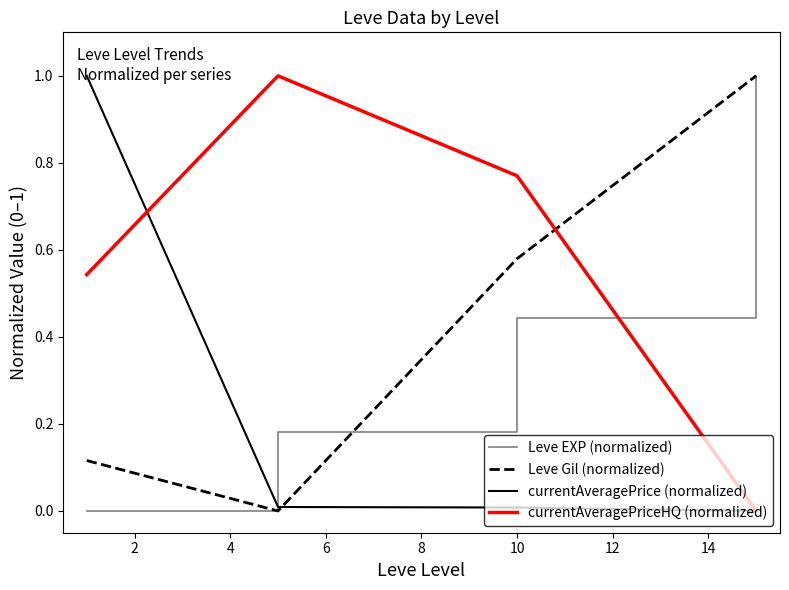

True or false: Leve Gil (normalized) and currentAveragePriceHQ (normalized) intersect in this chart.

True